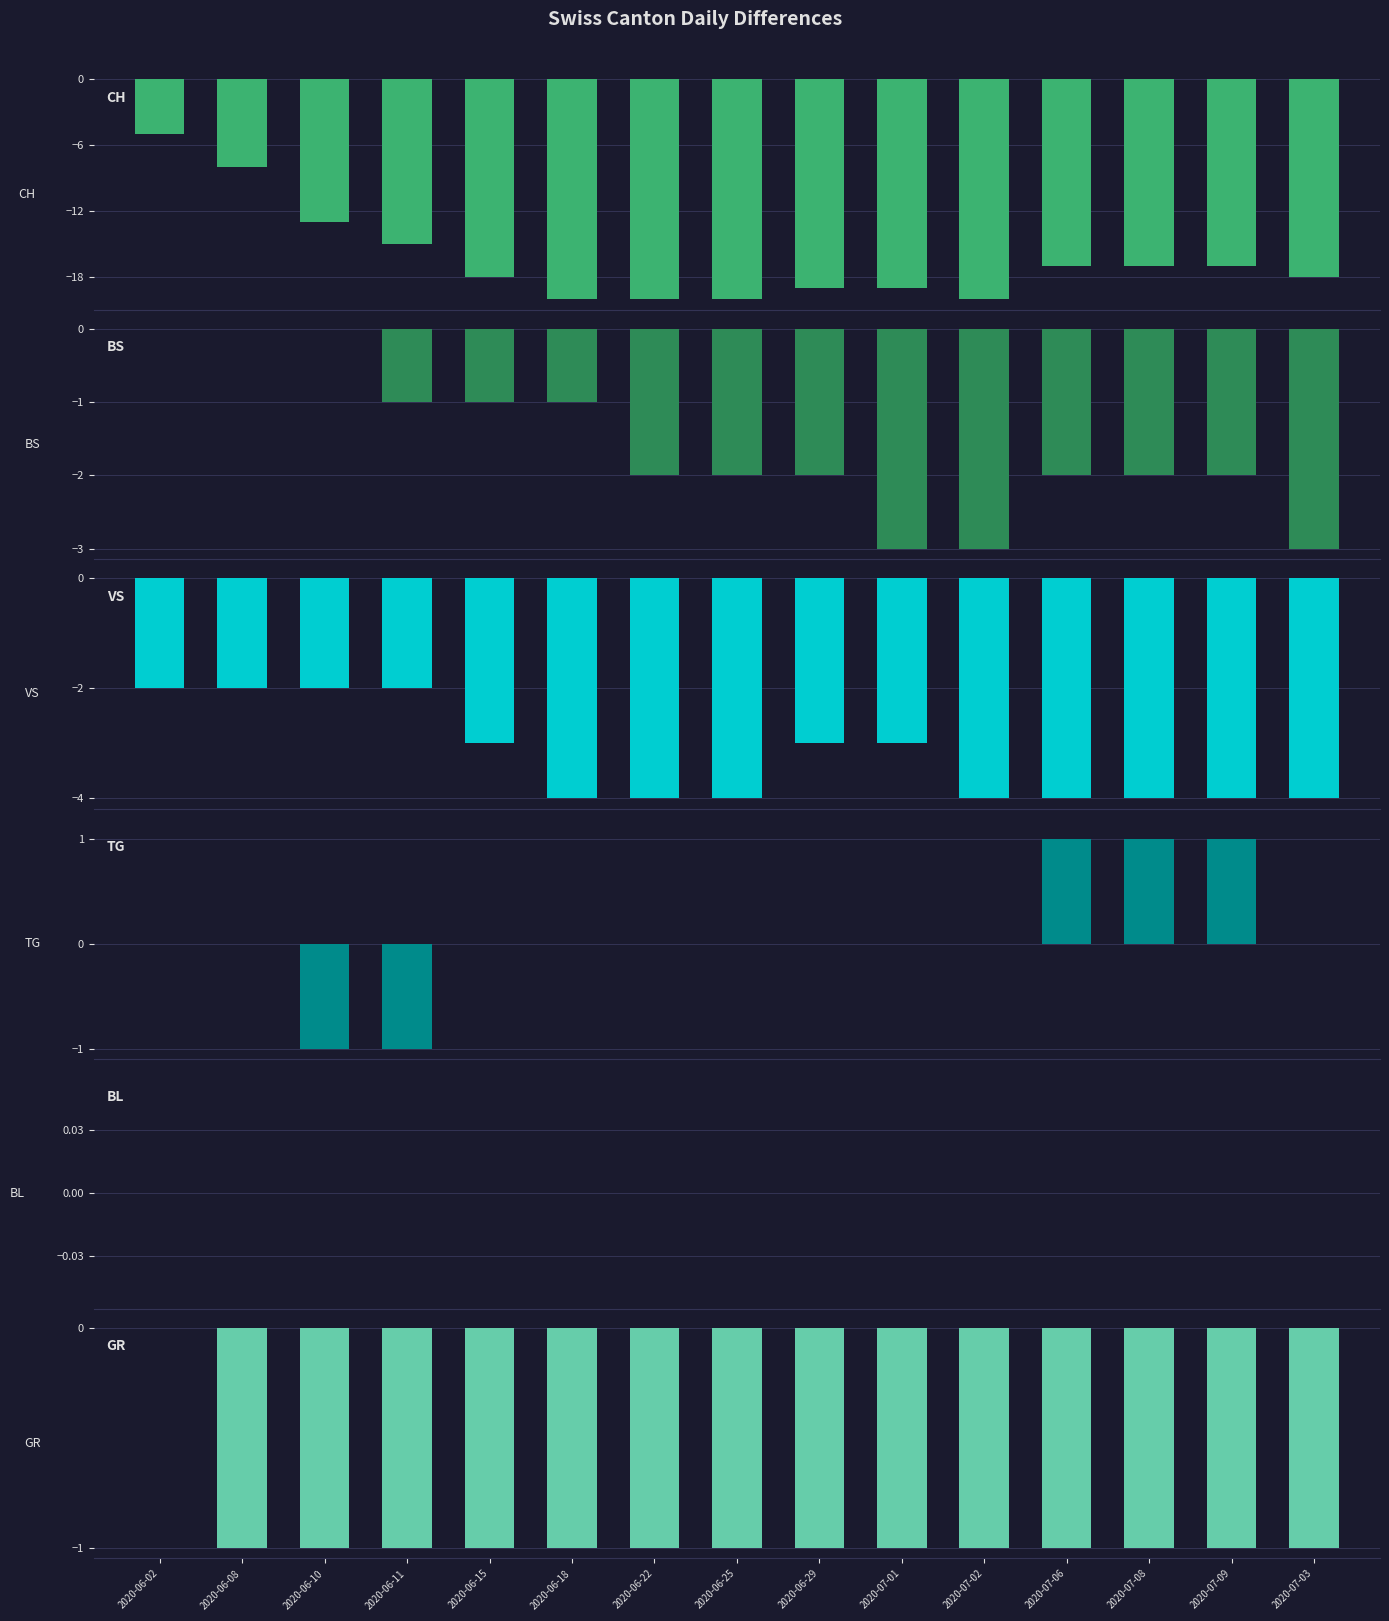

What is the sum of the GR values at 2020-07-03 and 2020-07-09?

-2